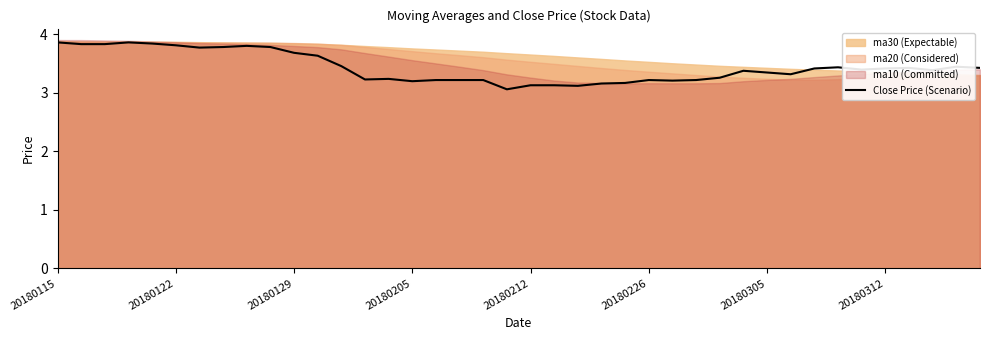

What is the sum of all values?

137.2